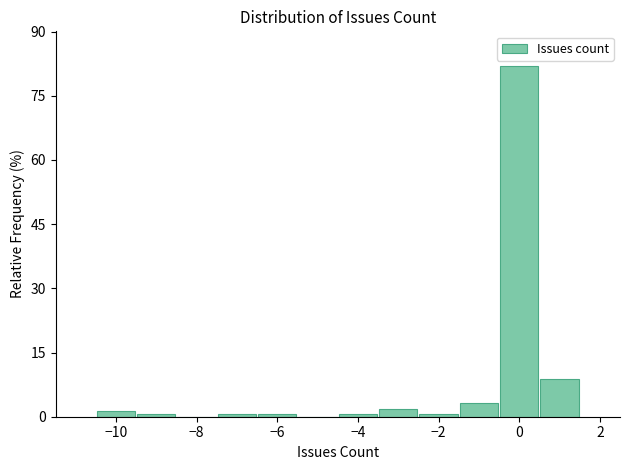

How tall is the bar that spans -0.5 to 0.5 on the x-axis? Neither the bar edges nor the heights are printed on the chart, so give them approximately, as read against the axes.

82